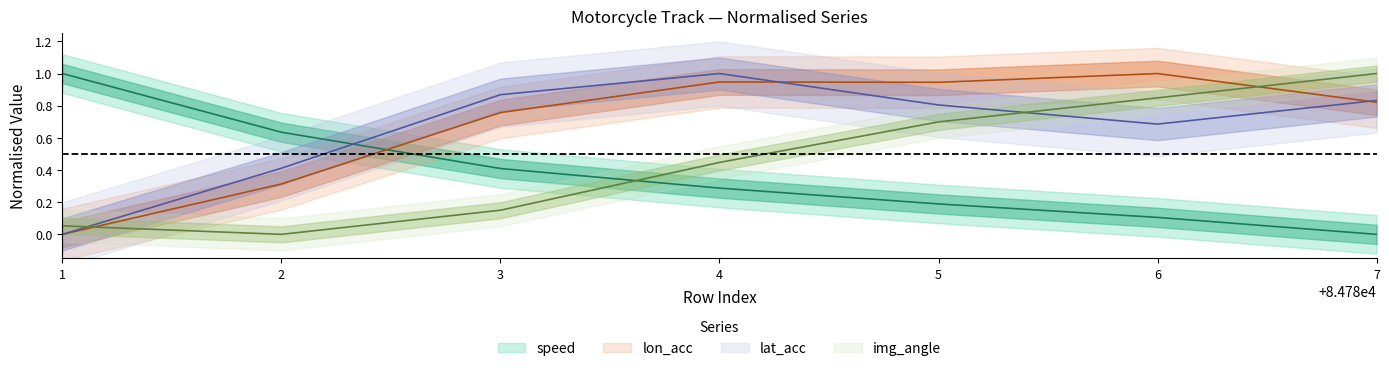

What is the spread (max minus min) of values at 4?

0.7